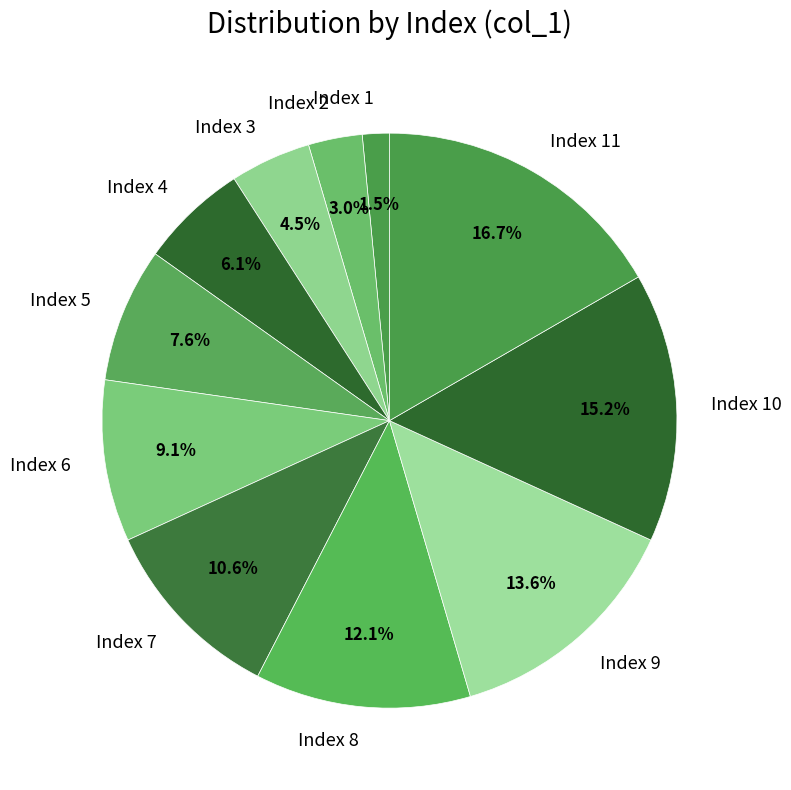

Rank the categories by value from lowest to highest.

Index 1, Index 2, Index 3, Index 4, Index 5, Index 6, Index 7, Index 8, Index 9, Index 10, Index 11